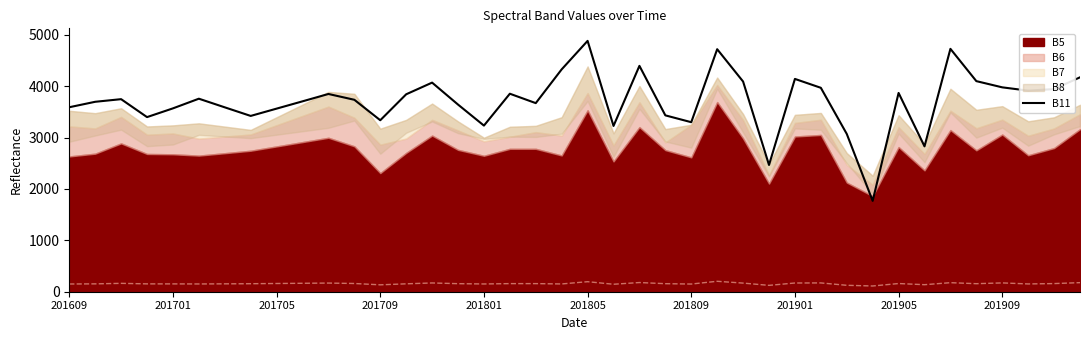

Count the number of categories in the chart.

40